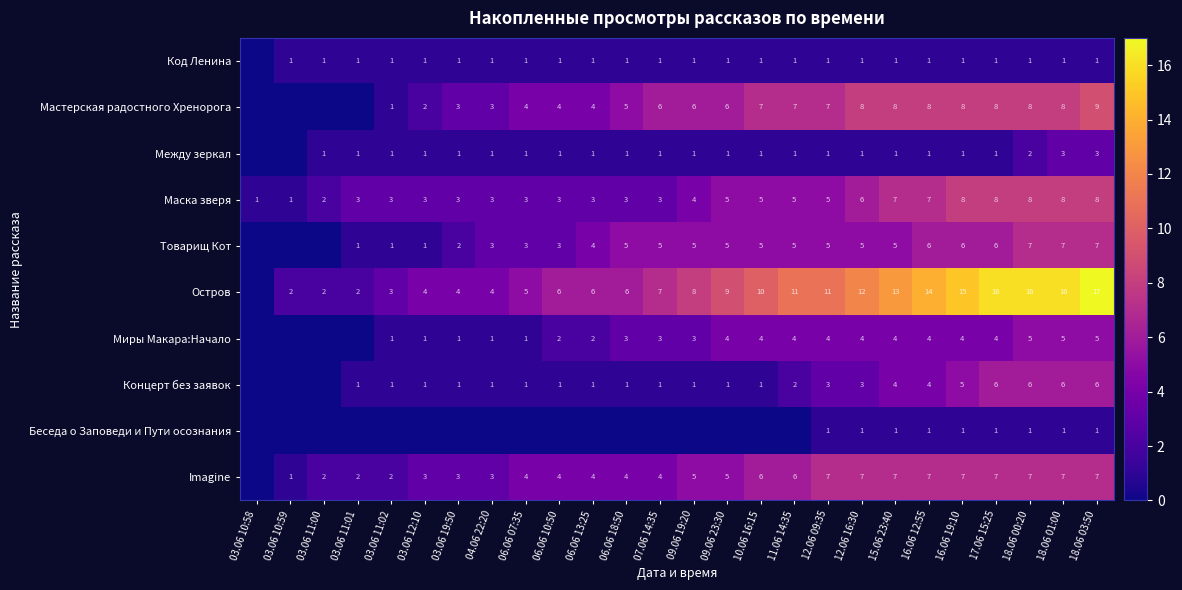

Is the value of Между зеркал at 12.06 09:35 greater than the value of Остров at 09.06 23:30?

No